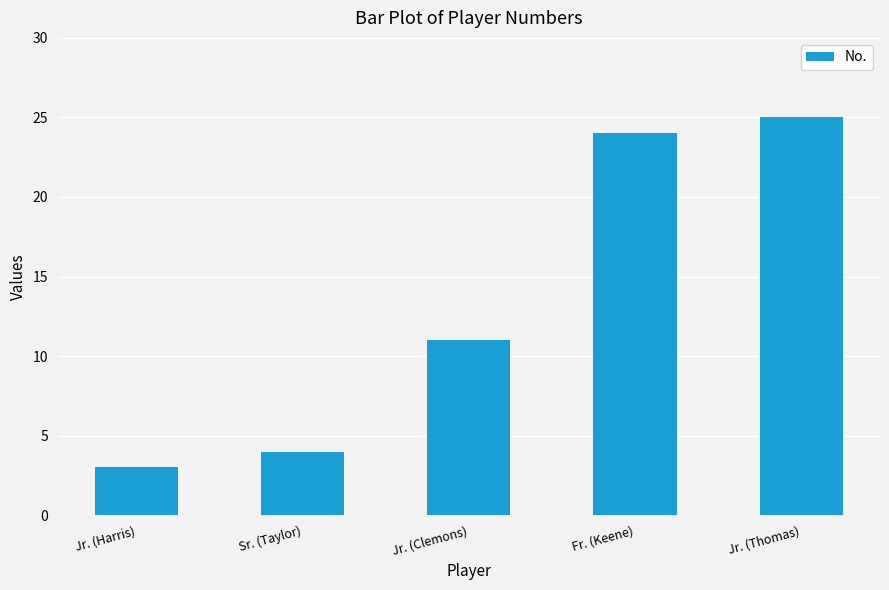

Are the bars horizontal?

No